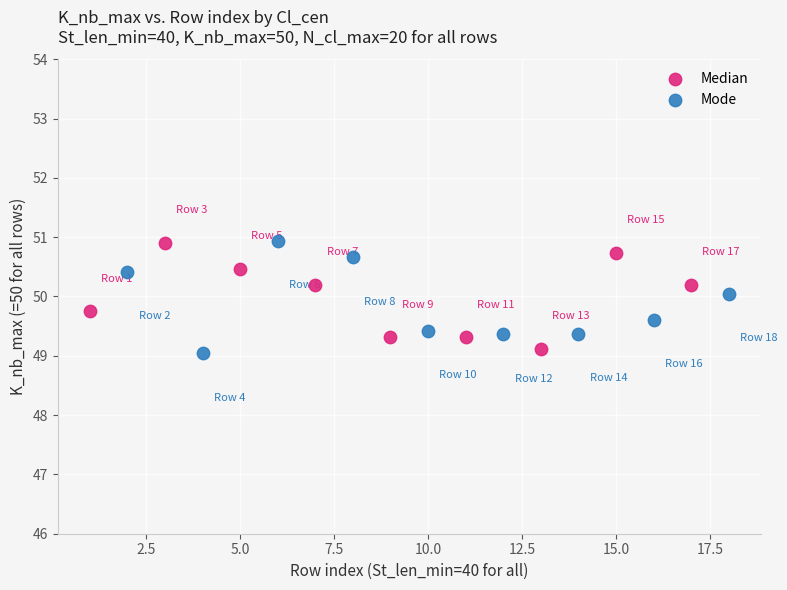

Which series reaches the minimum Y coordinate?

Mode